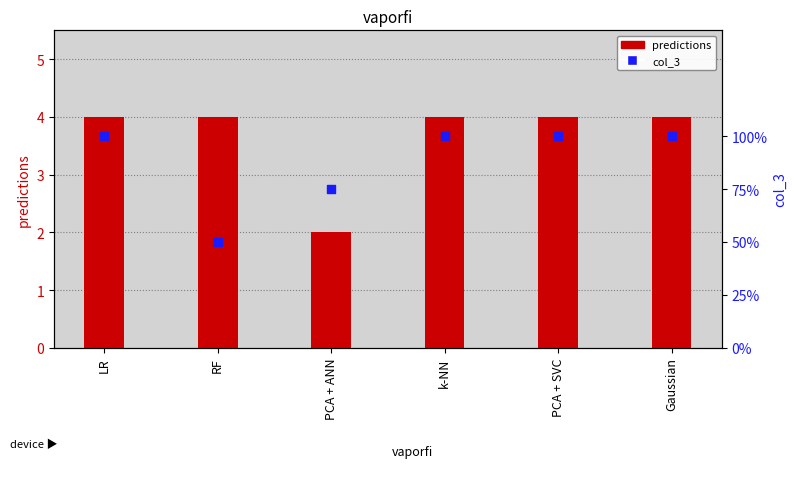

At which category is the sum across all series the highest?

LR